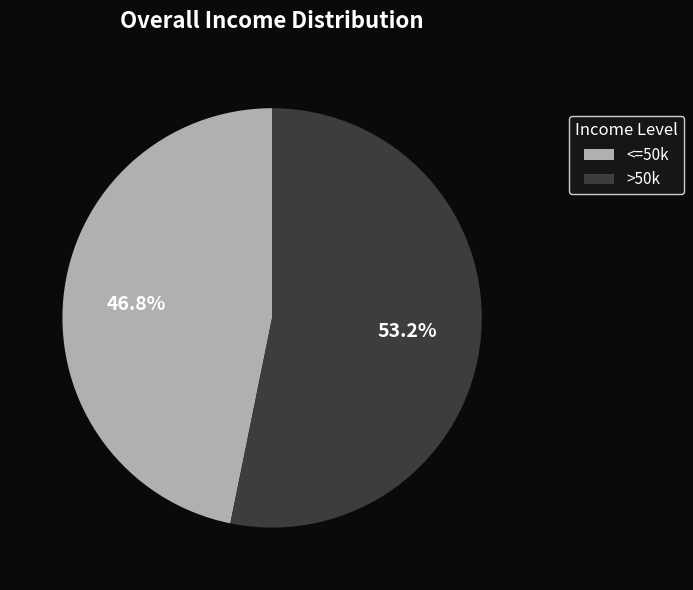

Rank the categories by value from highest to lowest.

>50k, <=50k